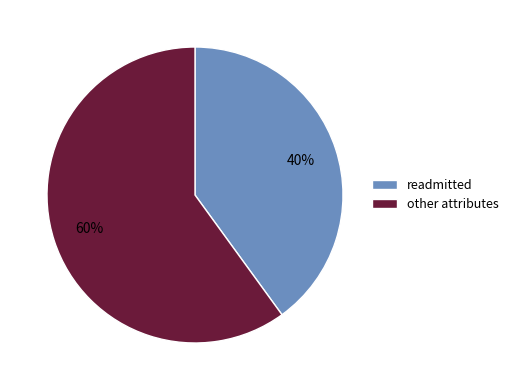

To the nearest percent, what percentage of the pie is readmitted?

40%